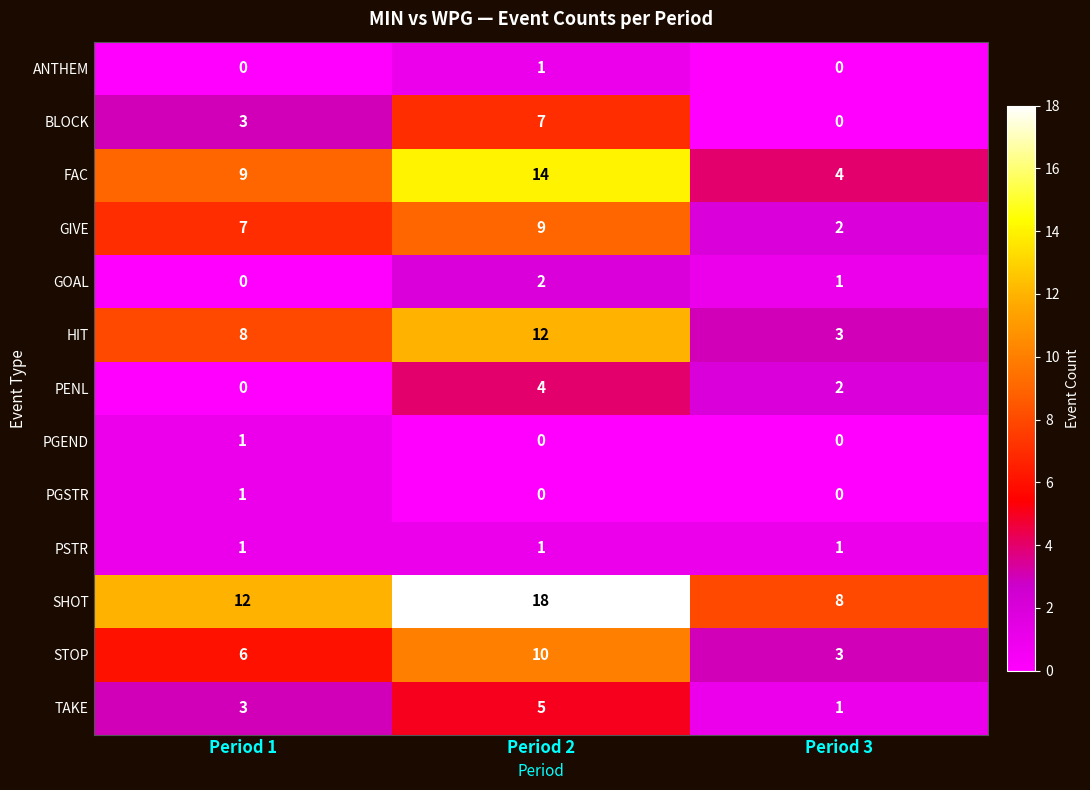

How many series are shown in this chart?

13